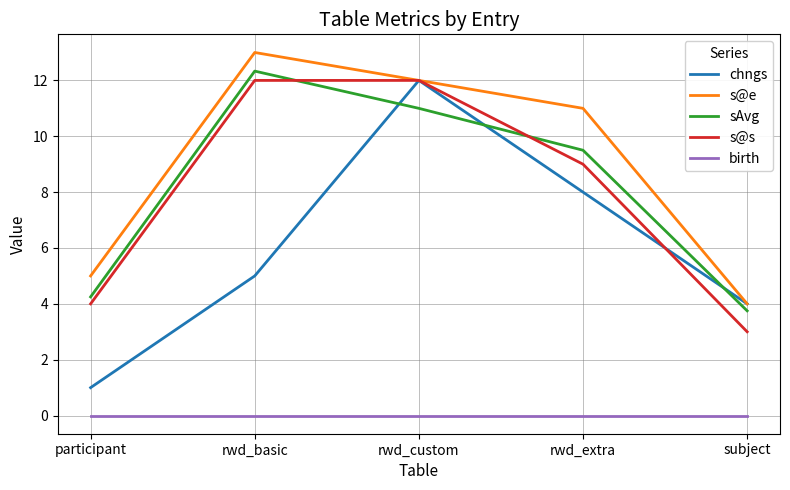

What is the spread (max minus min) of values at participant?

5.0